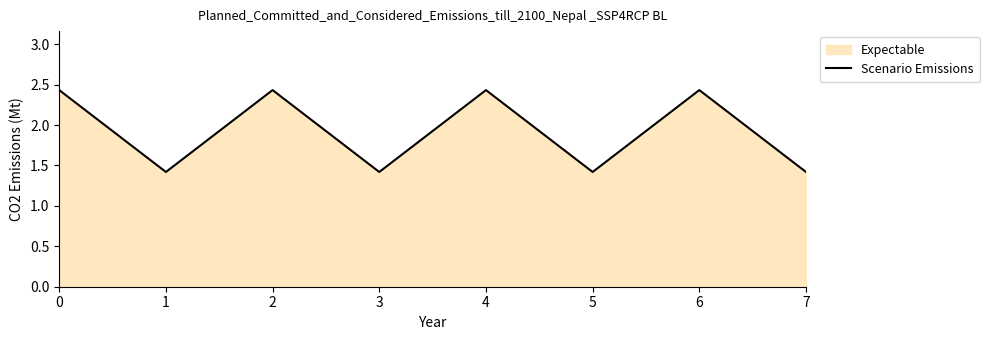

What is the value of the 1st point from the left?

2.4